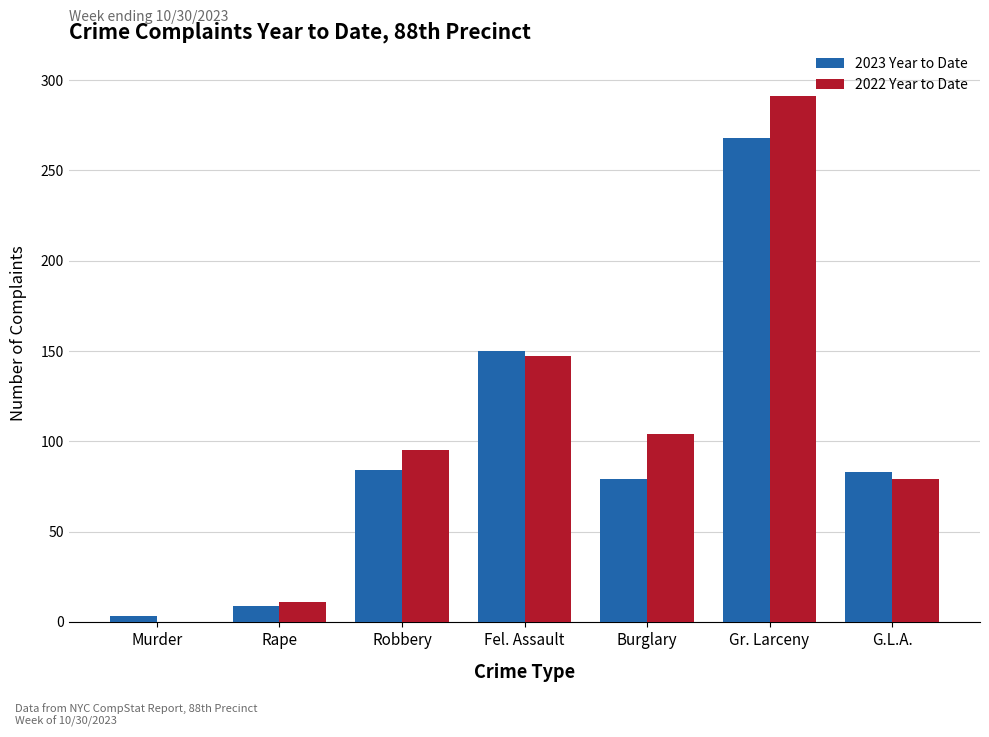

How many groups of bars are there?

7